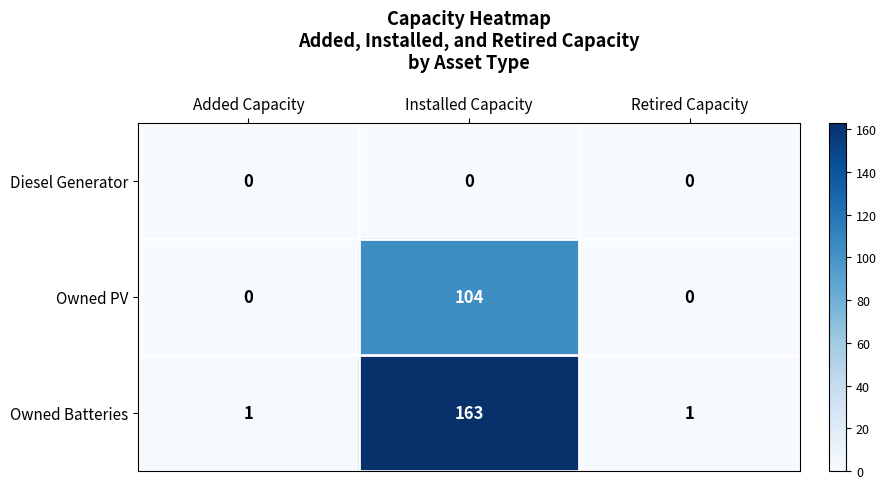

Read the Owned PV value at Installed Capacity.

104